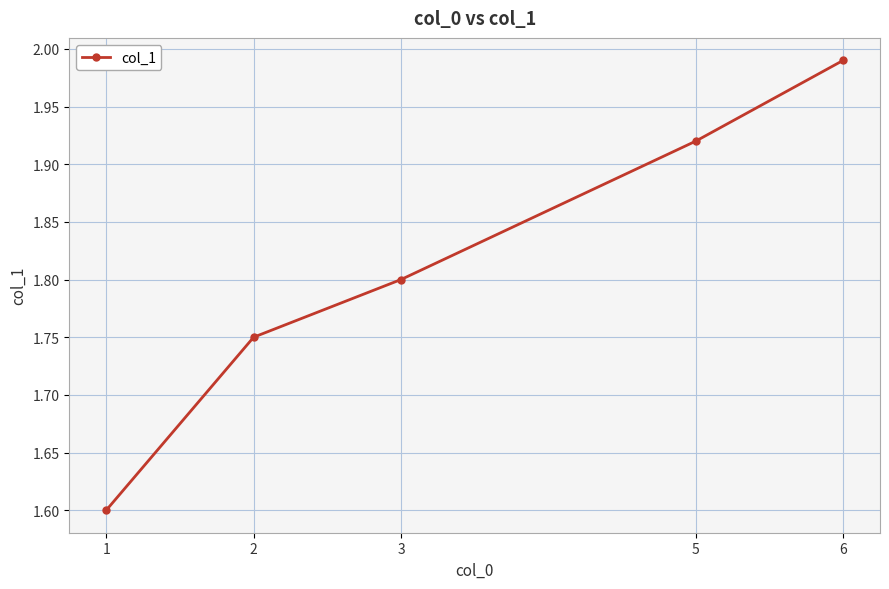

Is it true that the value at 3 is 1.8?

True